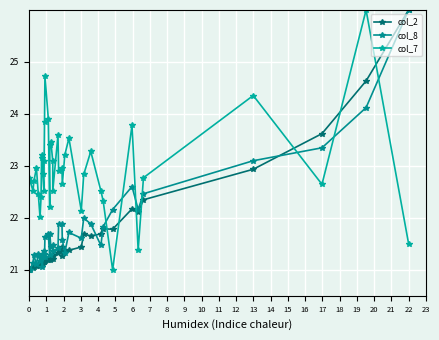

What is the value of the col_8 point at the 7th from the left?

21.2